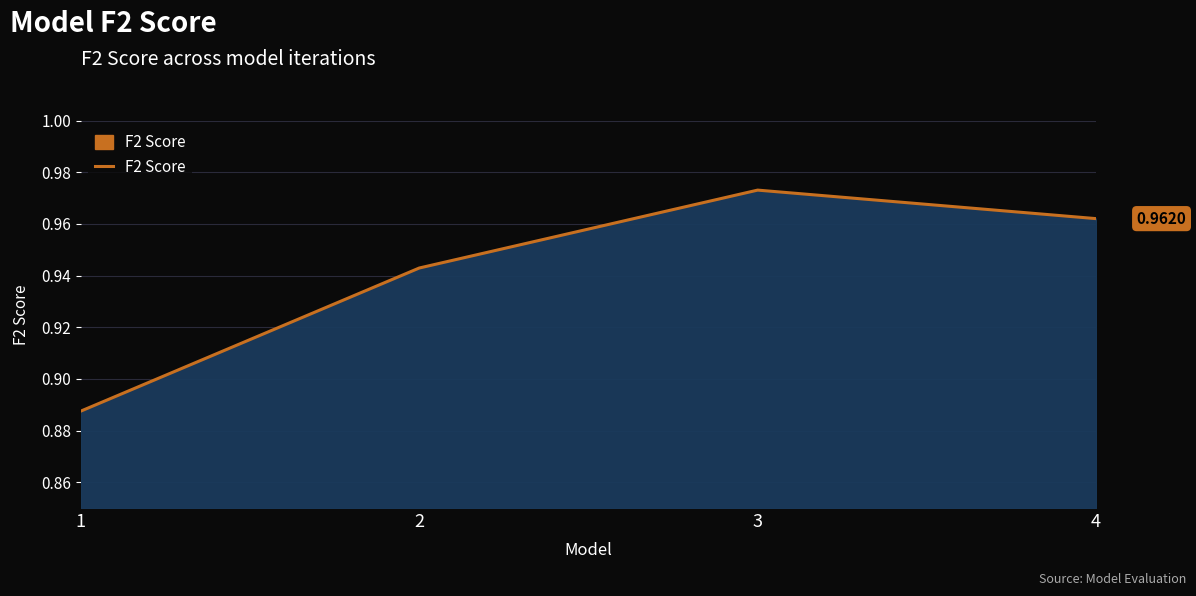

Between 1 and 3, which is larger?

3